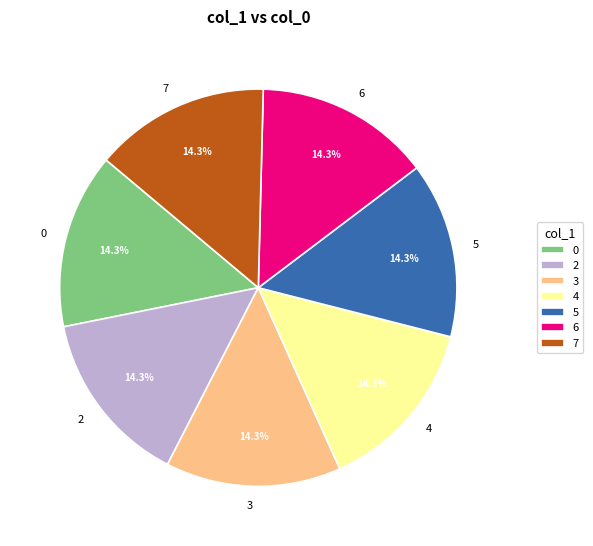

How many segments does this pie chart have?

7